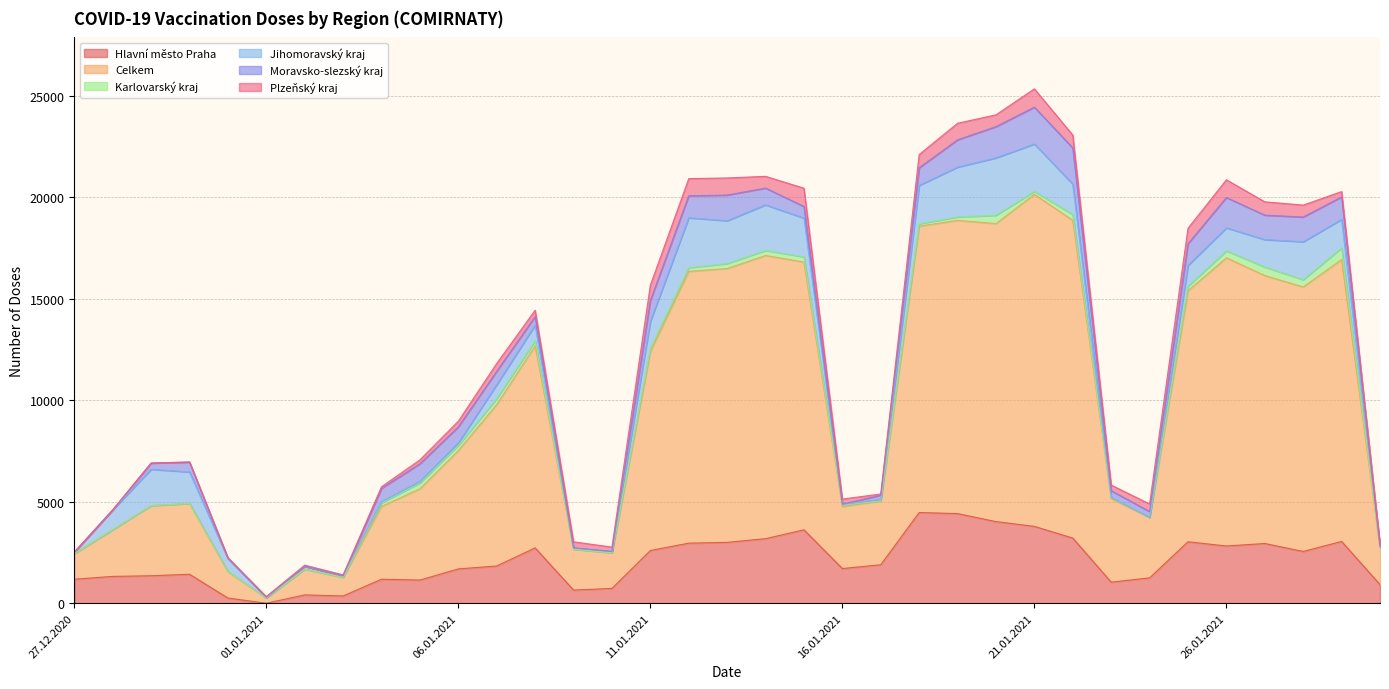

Reading left to right, transcribe all the data shown in this chart.

Hlavní město Praha: 1182	1322	1354	1428	256	0	410	357	1183	1141	1691	1835	2726	649	729	2597	2960	2999	3181	3617	1709	1896	4469	4417	4021	3786	3210	1038	1249	3028	2820	2943	2550	3045	918
Celkem: 1258	2300	3454	3489	1306	262	1270	916	3586	4499	5831	7957	9962	2015	1756	9813	13394	13493	13955	13195	3051	3148	14109	14451	14685	16363	15656	4122	2986	12371	14201	13203	13034	13889	1809
Karlovarský kraj: 1	0	0	1	0	0	0	0	176	284	253	290	242	0	0	122	178	244	247	257	72	1	119	167	410	144	286	38	0	221	343	421	359	572	0
Jihomoravský kraj: 73	978	1792	1554	639	30	138	86	62	77	132	691	780	55	68	1361	2462	2114	2247	1910	50	67	1893	2457	2831	2339	1500	12	2	1027	1134	1352	1871	1410	72
Moravsko-slezský kraj: 1	0	306	487	24	0	0	0	656	871	787	660	416	12	1	1027	1084	1262	827	571	1	212	870	1344	1538	1812	1780	336	280	1070	1494	1204	1216	1106	42
Plzeňský kraj: 0	0	0	0	15	37	58	38	78	193	276	384	313	296	211	749	844	844	579	901	249	60	650	815	582	903	636	276	375	761	874	656	589	264	0